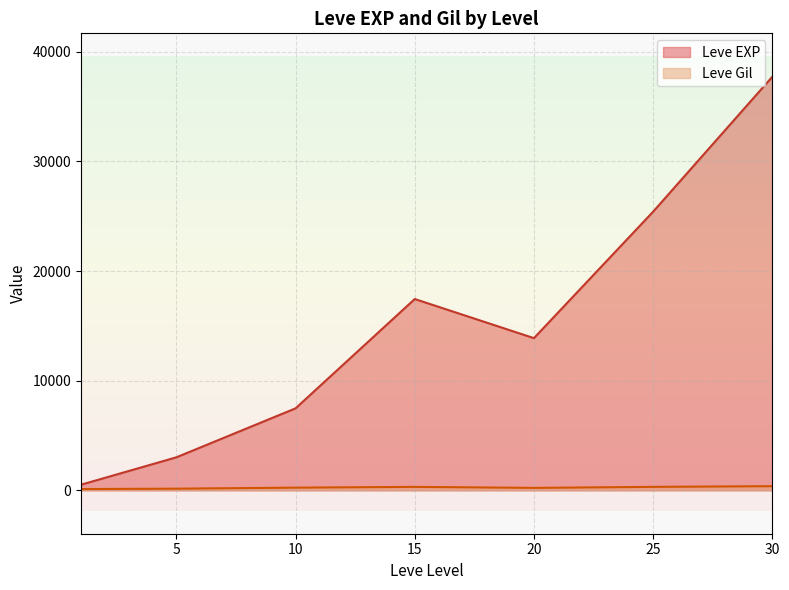

What is the greatest value displayed?

37715.0